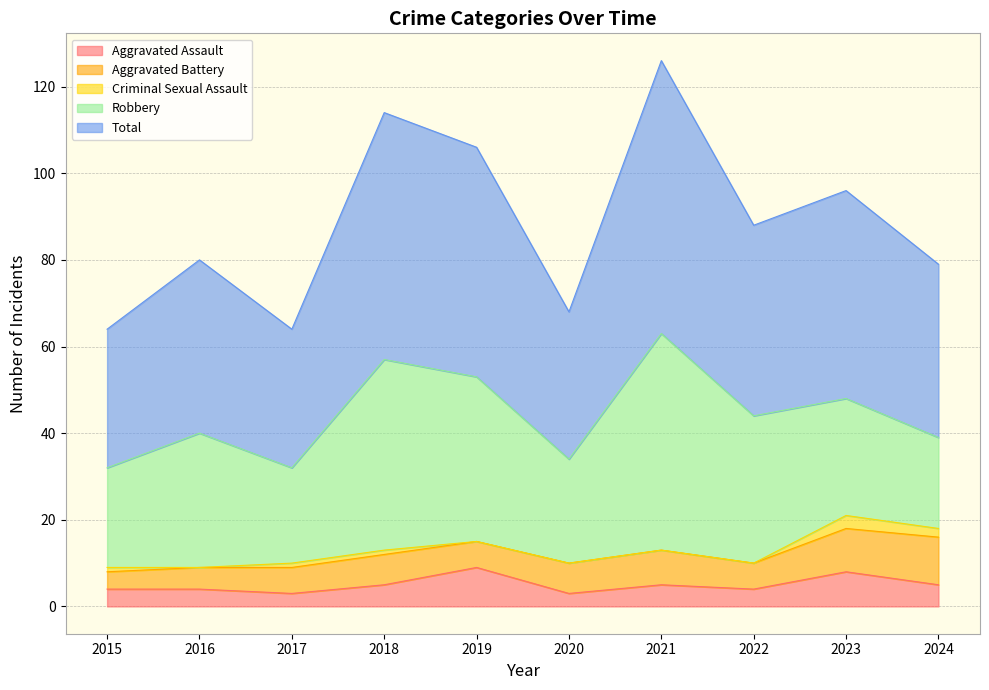

How many lines are shown in the chart?

5